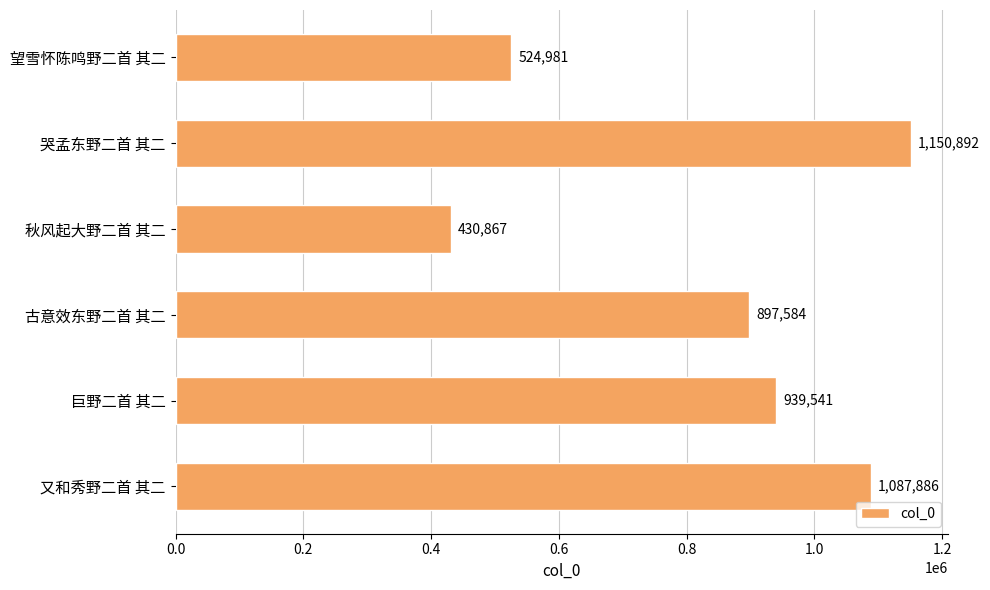

How many data points are less than 939541?

3